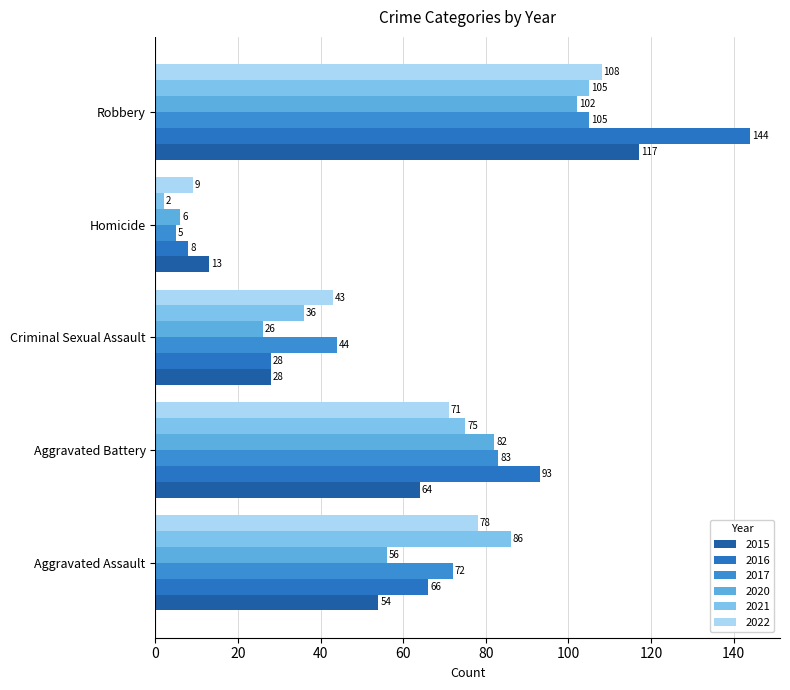

Which series has the largest range (max minus min)?

2016